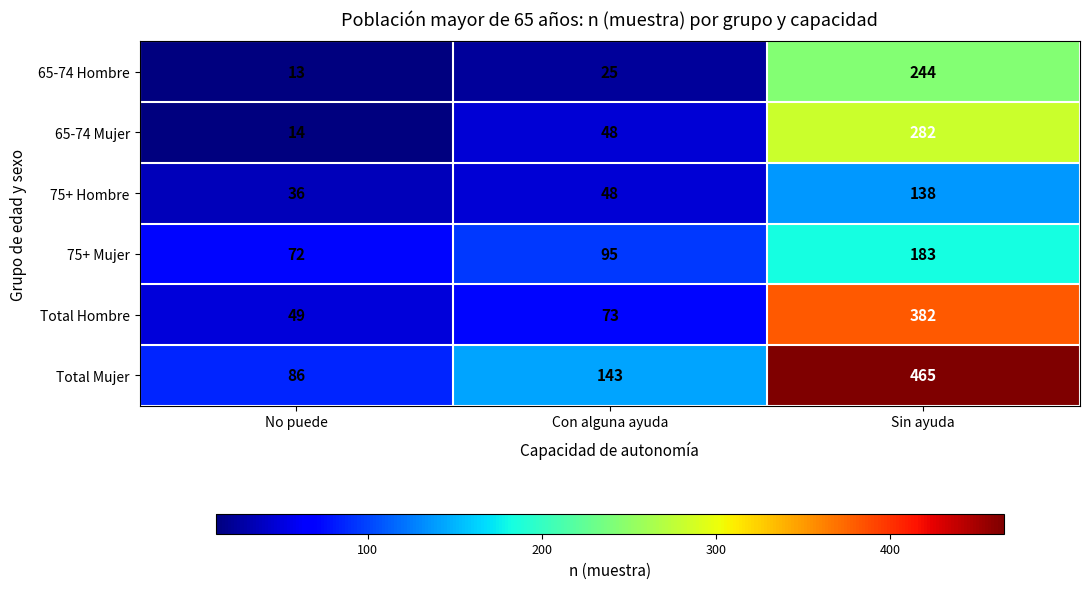

How many values in the Total Hombre series are below 73?

1